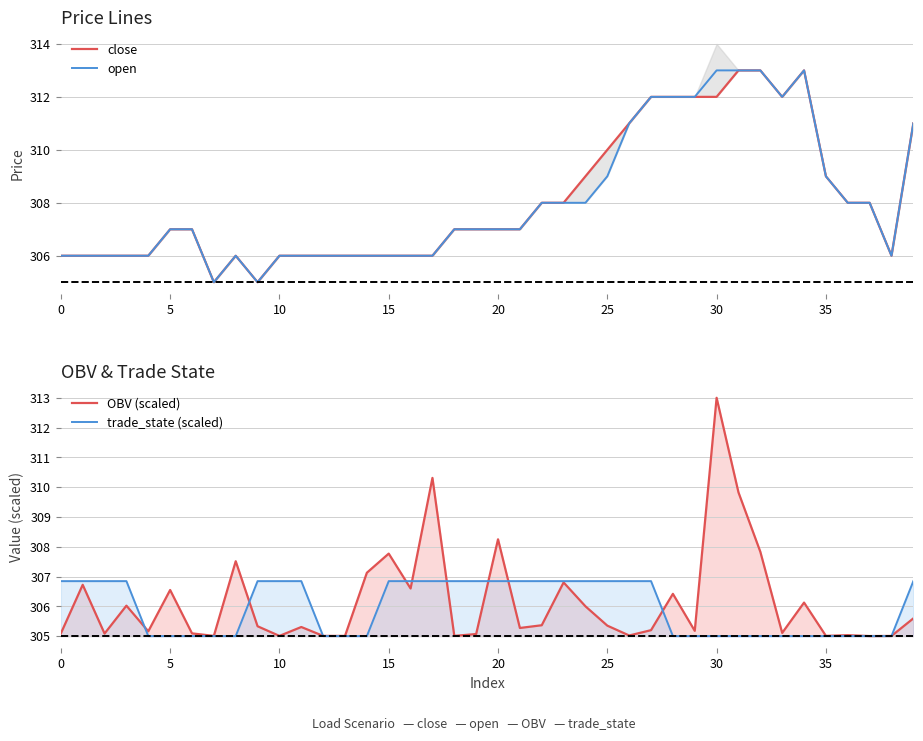

In open, how many points are lower than both neighbors (excluding endpoints)?

4